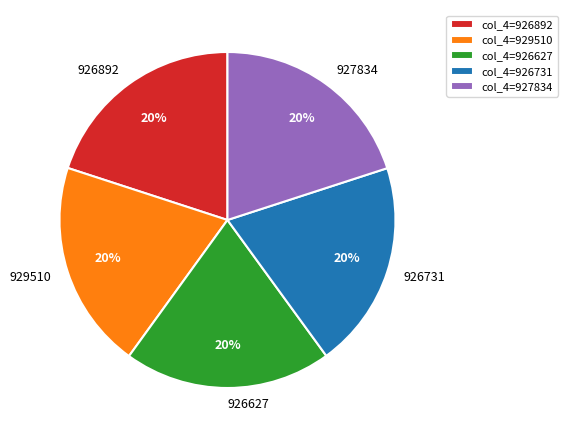

To the nearest percent, what is the average slice percentage?

20%